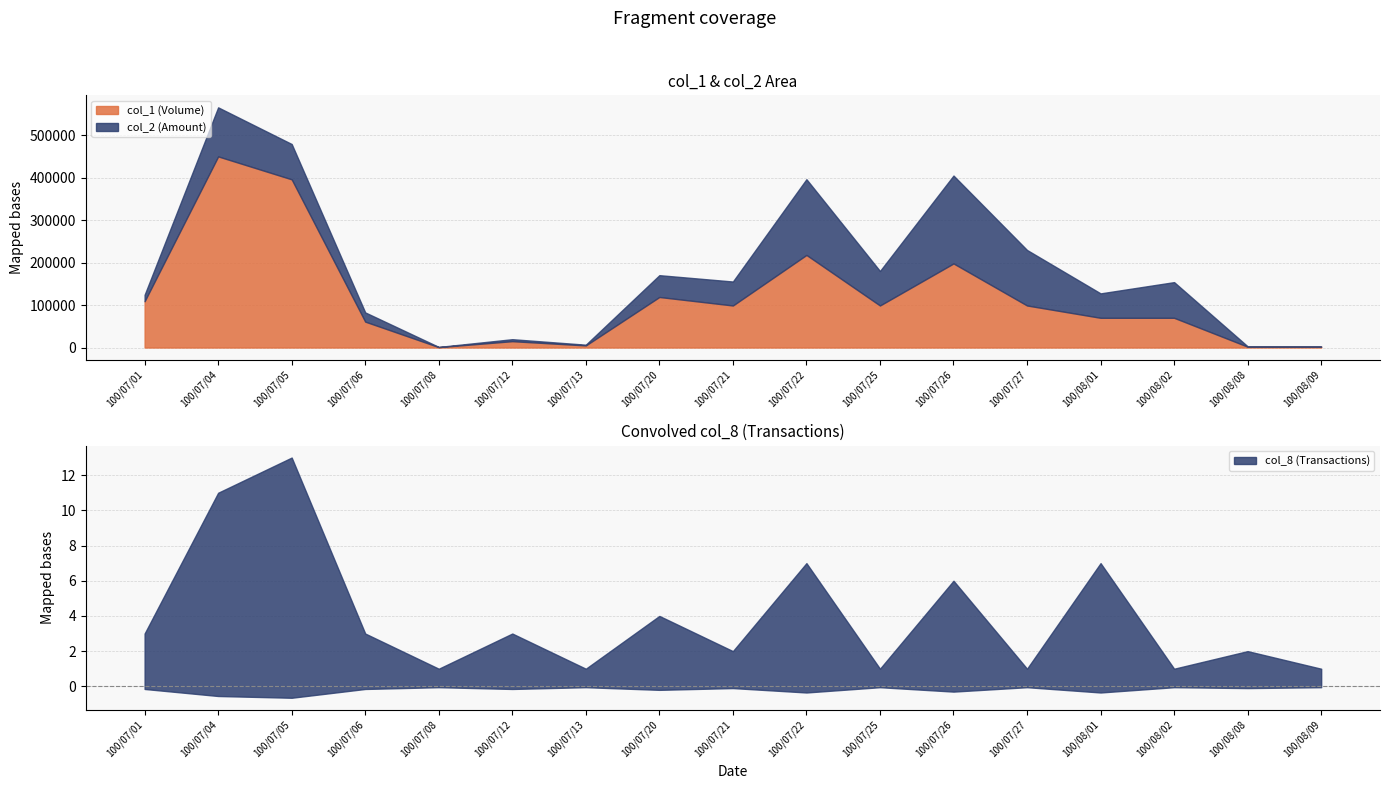

What is the sum of the col_8 values at 100/08/01 and 100/07/04?

18